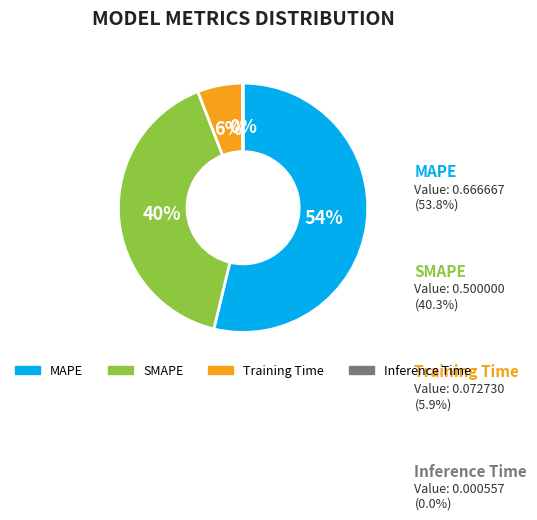

To the nearest percent, what is the average slice percentage?

25%